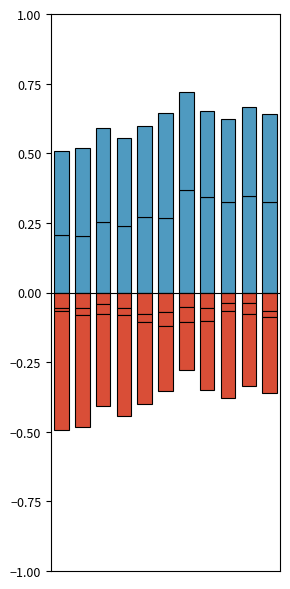

Does the chart contain any negative values?

Yes